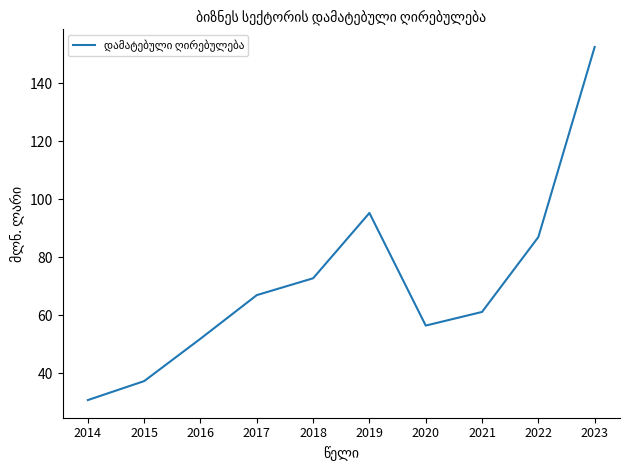

Reading left to right, what are all the values shown in this chart?

30.8	37.4	52.0	67.0	72.8	95.3	56.5	61.2	87.0	152.5